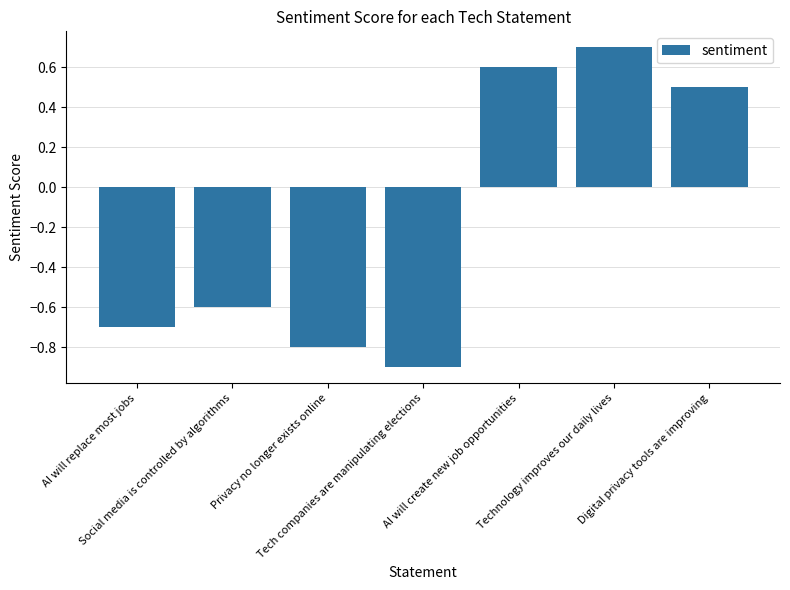

Rank the categories by value from lowest to highest.

Tech companies are manipulating elections, Privacy no longer exists online, AI will replace most jobs, Social media is controlled by algorithms, Digital privacy tools are improving, AI will create new job opportunities, Technology improves our daily lives